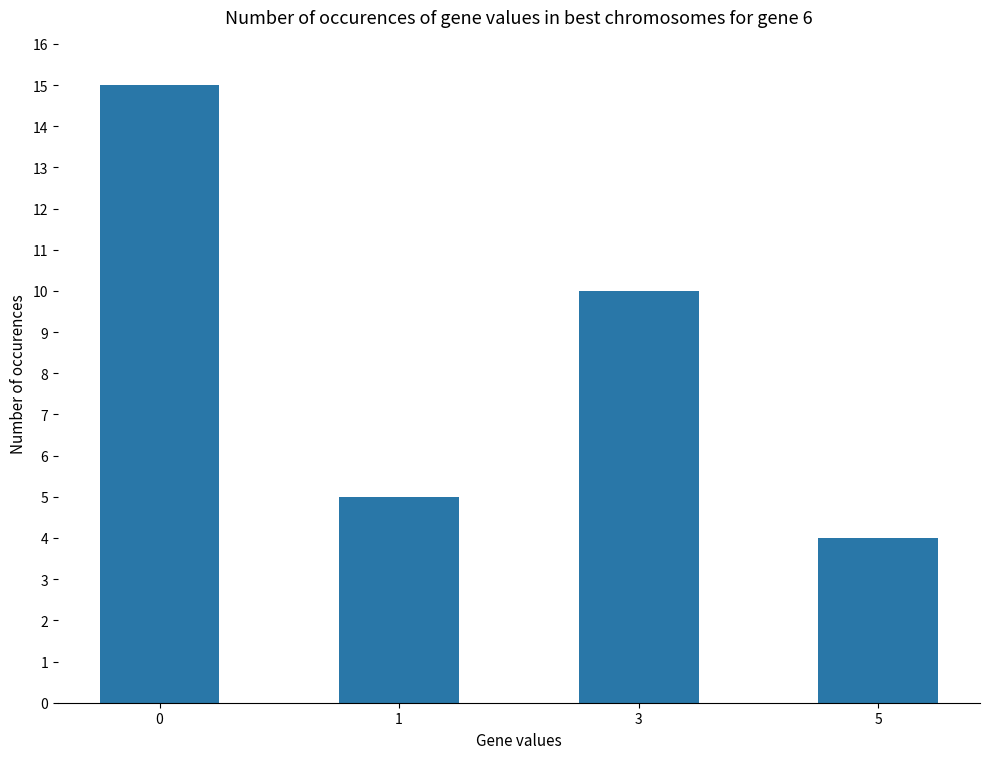

List the labels in order of value, smallest first.

5, 1, 3, 0